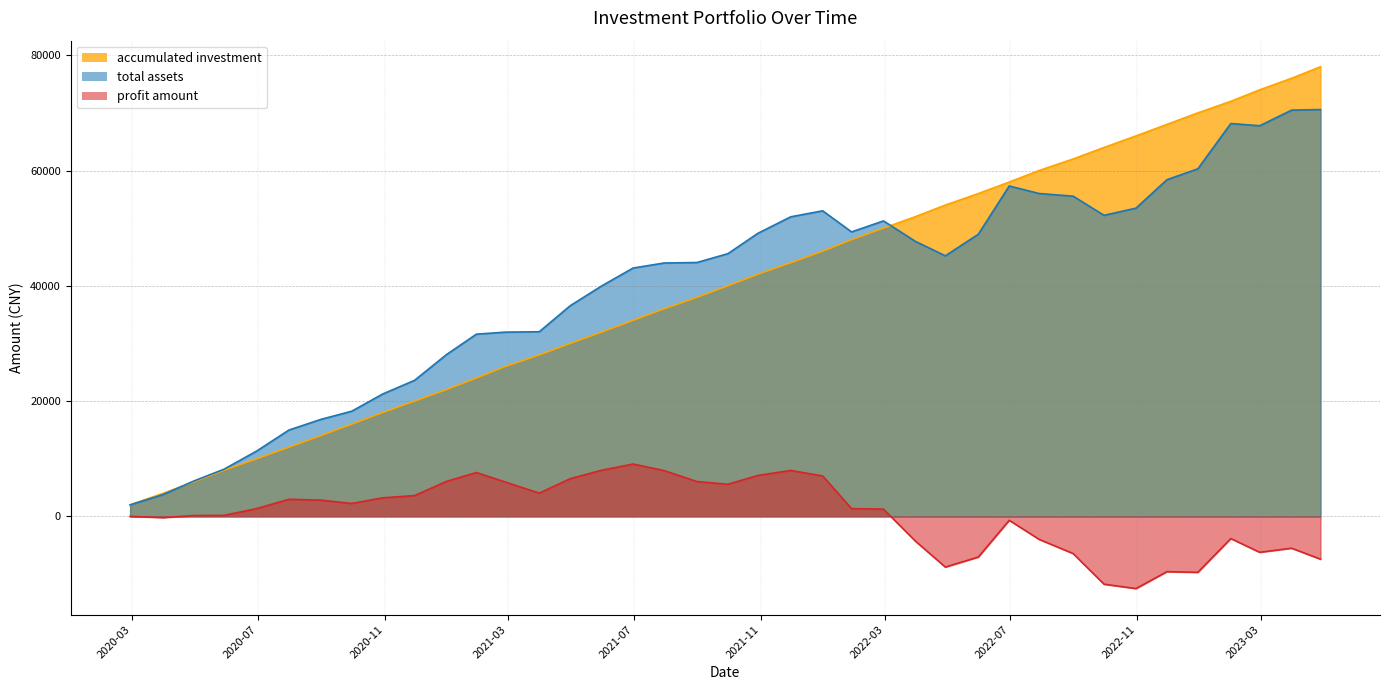

Which series has the widest spread of values?

accumulated investment